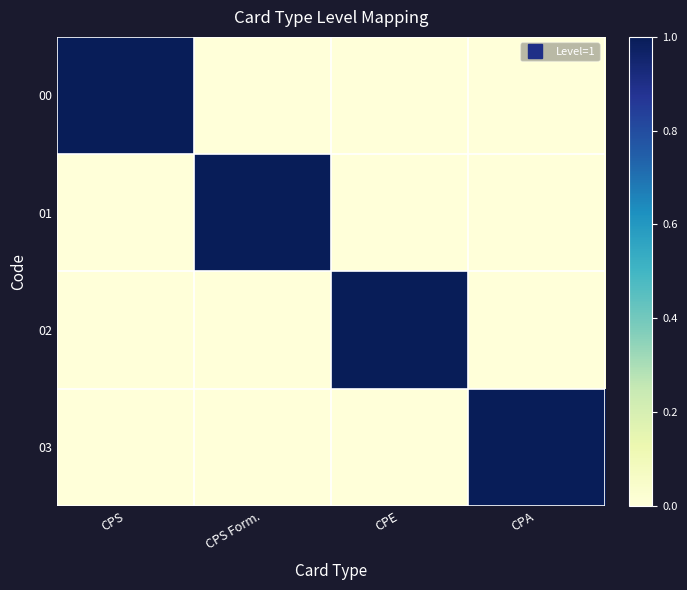

Which series changed the most between CPS Form. and CPA?

01